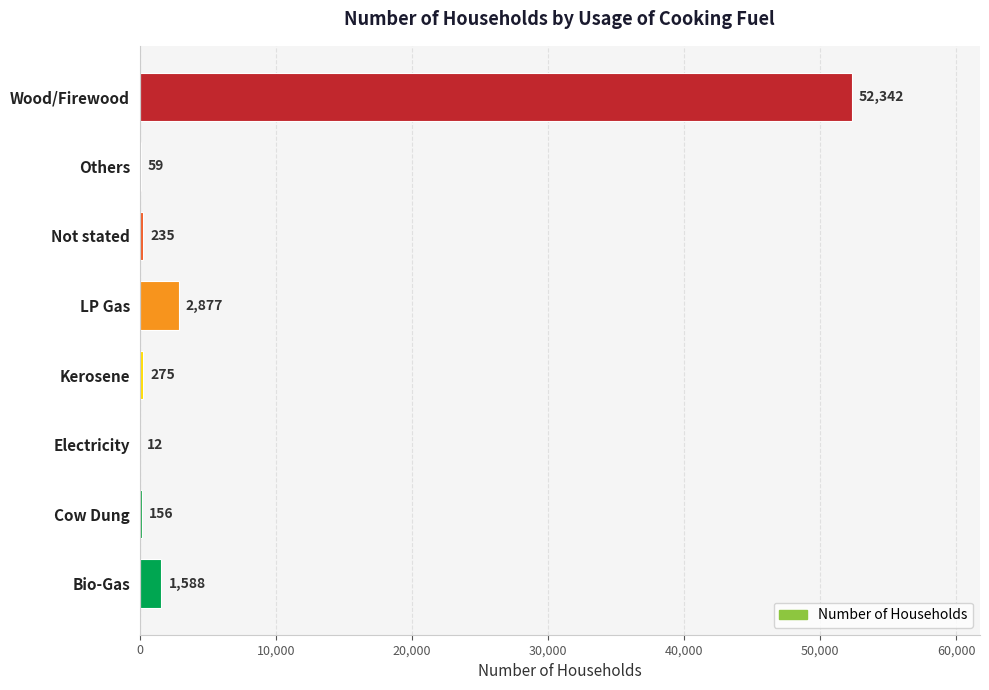

The chart shows a value of 80520 at Wood/Firewood. True or false?

False